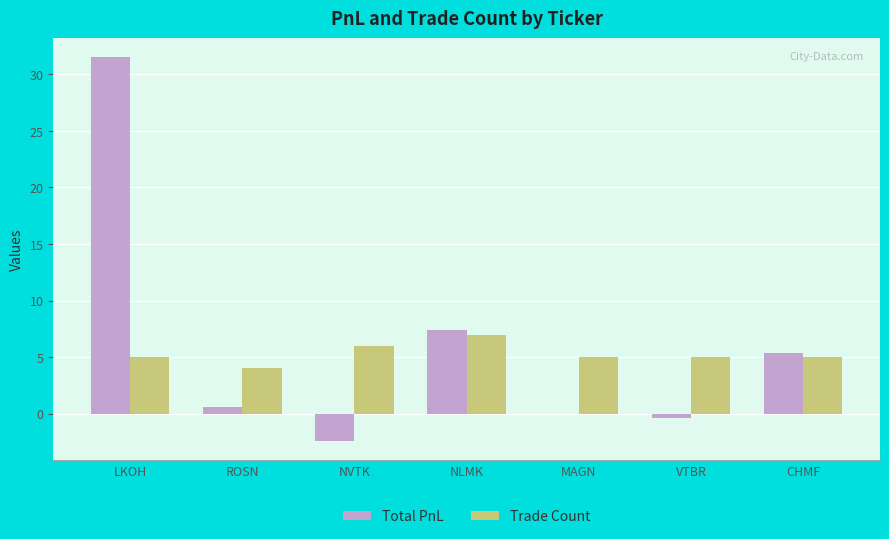

Is the value of Total PnL at ROSN greater than the value of Trade Count at LKOH?

No